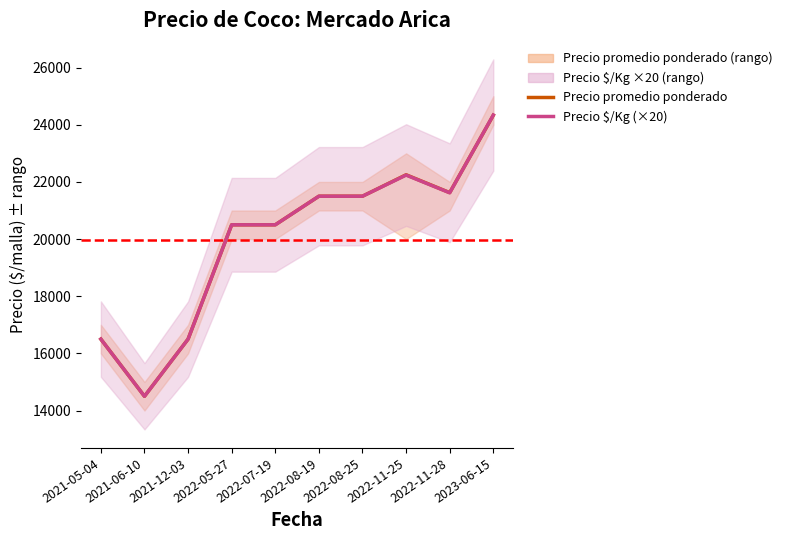

List the series in order of their overall mean, highest first.

Precio promedio ponderado, Precio $/Kg (×20)